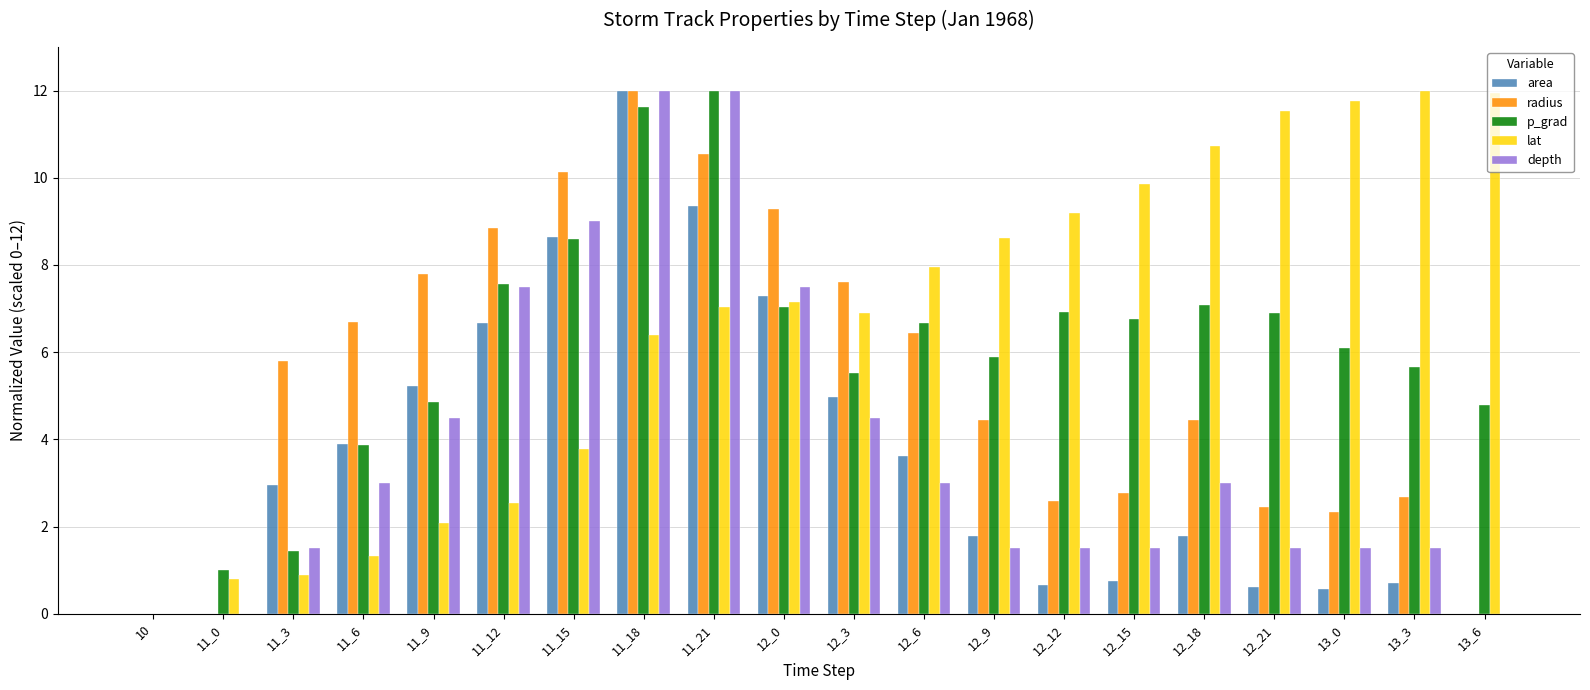

What is the sum of the area values at 11_21 and 11_15?

18.0